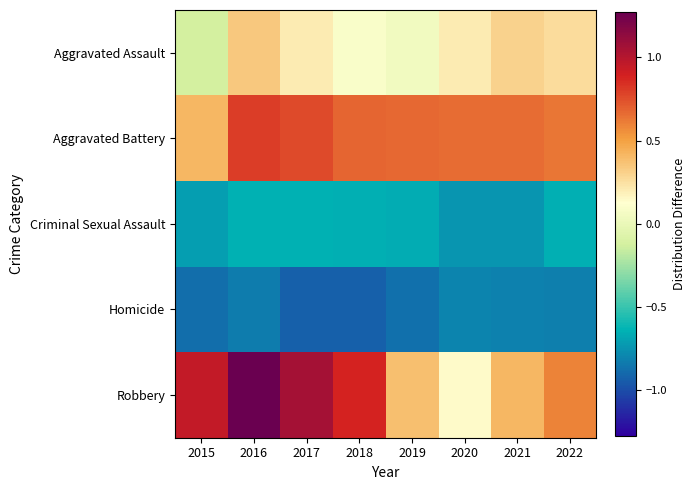

Reading right to left, what are all the values shown in this chart?

Aggravated Assault: 2022=0.3	2021=0.3	2020=0.2	2019=0.0	2018=0.1	2017=0.2	2016=0.3	2015=-0.1
Aggravated Battery: 2022=0.6	2021=0.7	2020=0.7	2019=0.7	2018=0.7	2017=0.8	2016=0.8	2015=0.4
Criminal Sexual Assault: 2022=-0.7	2021=-0.7	2020=-0.7	2019=-0.7	2018=-0.7	2017=-0.6	2016=-0.6	2015=-0.7
Homicide: 2022=-0.8	2021=-0.8	2020=-0.8	2019=-0.9	2018=-0.9	2017=-0.9	2016=-0.8	2015=-0.9
Robbery: 2022=0.6	2021=0.4	2020=0.1	2019=0.4	2018=0.9	2017=1.1	2016=1.3	2015=1.0